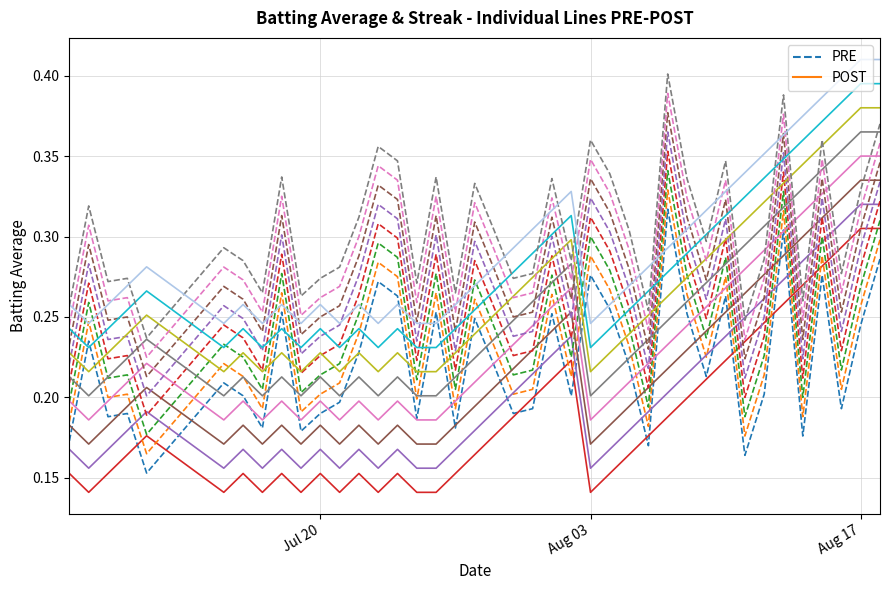

Reading right to left, what are all the values shown in this chart?

PRE: 0.3	0.2	0.2	0.3	0.2	0.3	0.2	0.2	0.3	0.2	0.3	0.3	0.2	0.2	0.3	0.3	0.2	0.3	0.2	0.2	0.2	0.2	0.2	0.3	0.2	0.3	0.3	0.2	0.2	0.2	0.2	0.3	0.2	0.2	0.2	0.2	0.2	0.2	0.2	0.2
POST: 0.3	0.3	0.3	0.3	0.3	0.3	0.2	0.2	0.2	0.2	0.2	0.2	0.2	0.2	0.2	0.1	0.2	0.2	0.2	0.2	0.2	0.2	0.2	0.1	0.1	0.2	0.1	0.2	0.1	0.2	0.1	0.2	0.1	0.2	0.1	0.2	0.2	0.2	0.1	0.2